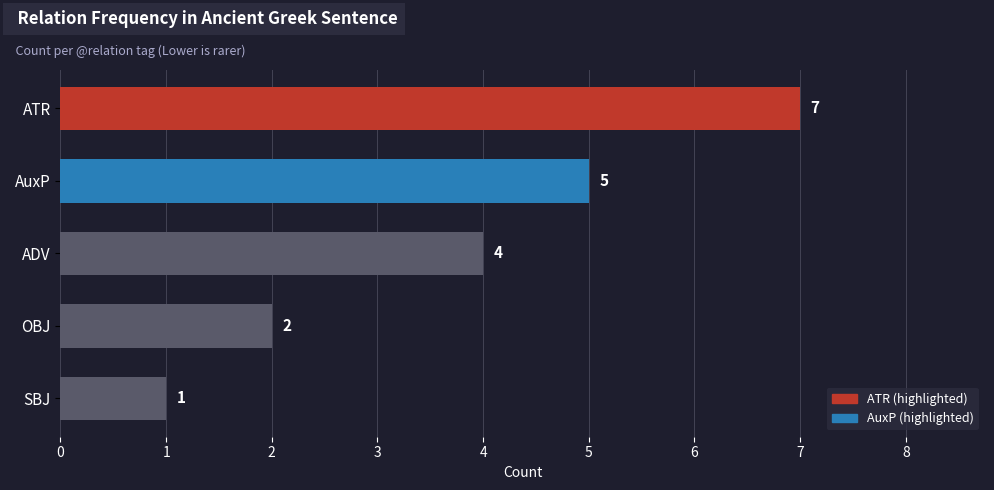

Which category has the lowest value across all series?

SBJ